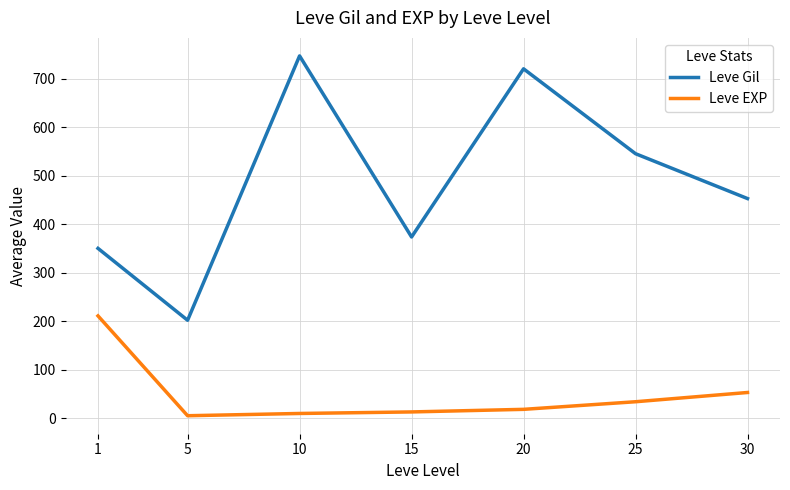

List the labels in order of Leve Gil value, smallest first.

5, 1, 15, 30, 25, 20, 10